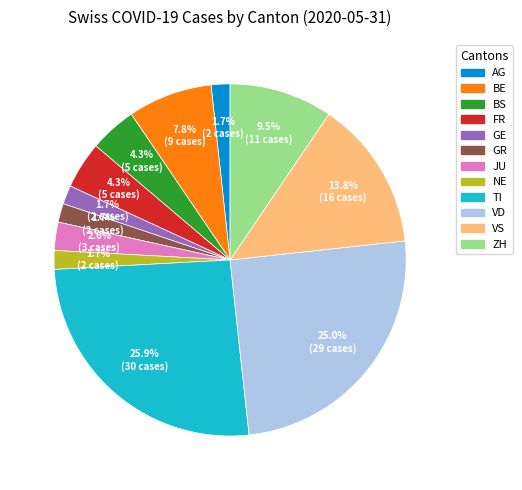

Is the sum of JU and GE greater than half?

No